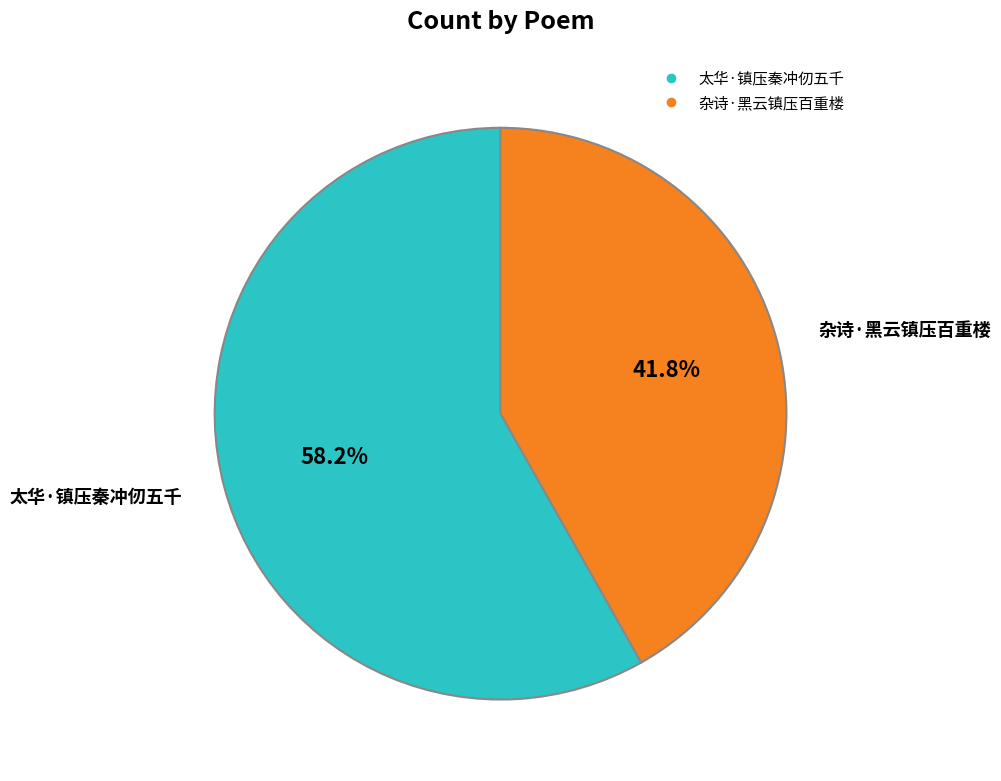

To the nearest percent, what portion does 太华·镇压秦冲仞五千 represent?

58%